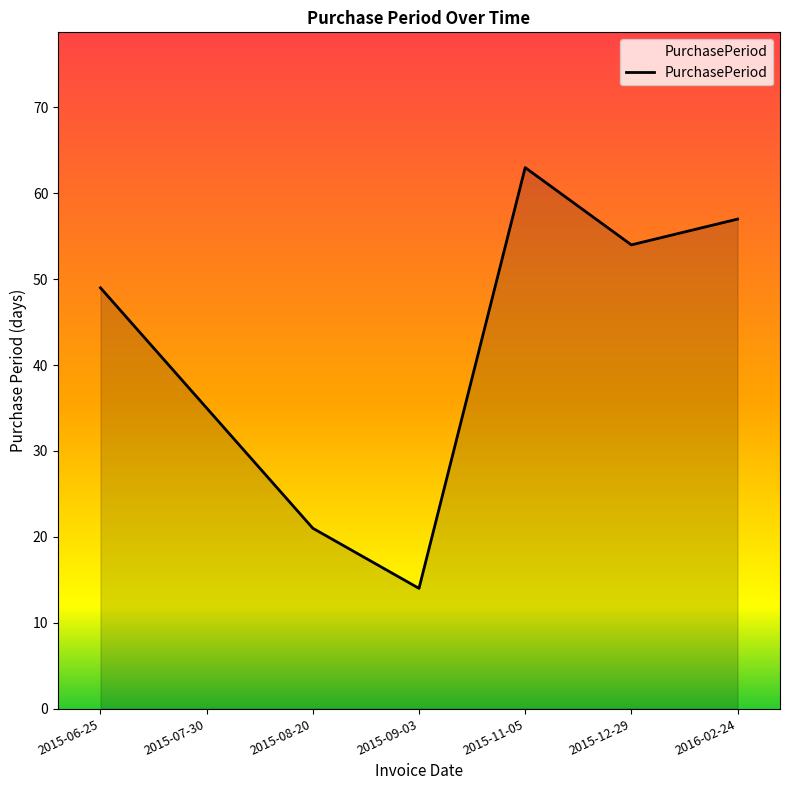

What is the sum of all values?

293